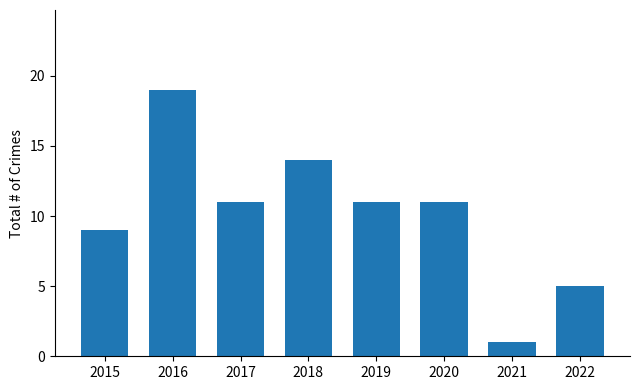

How many distinct data groups are displayed?

1